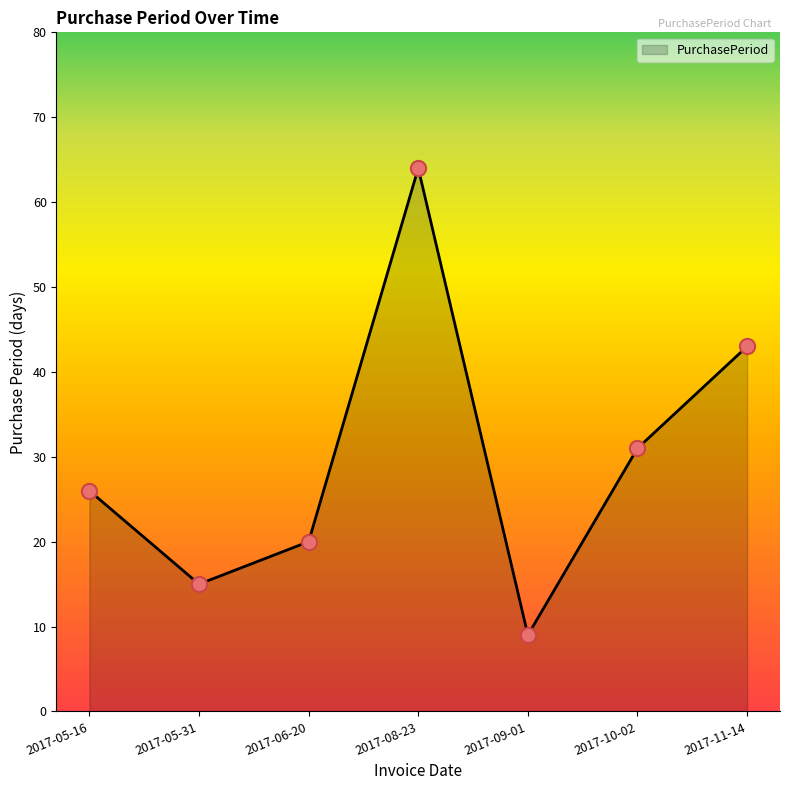

What is the ratio of the value at 2017-05-16 to the value at 2017-05-31?

1.7